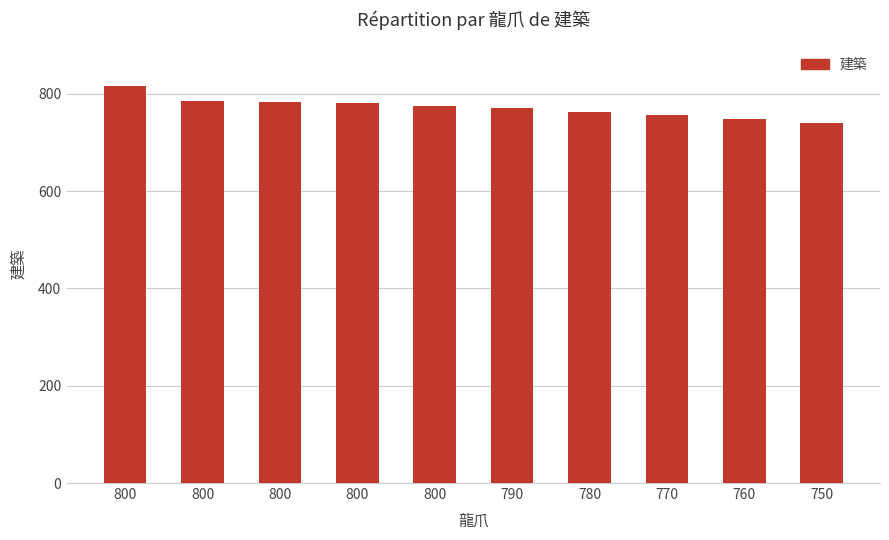

Does the chart contain any negative values?

No